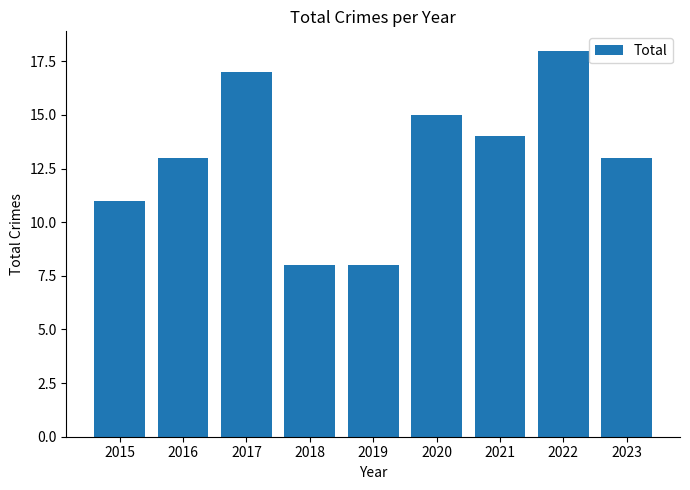

Which has a higher value, 2016 or 2021?

2021